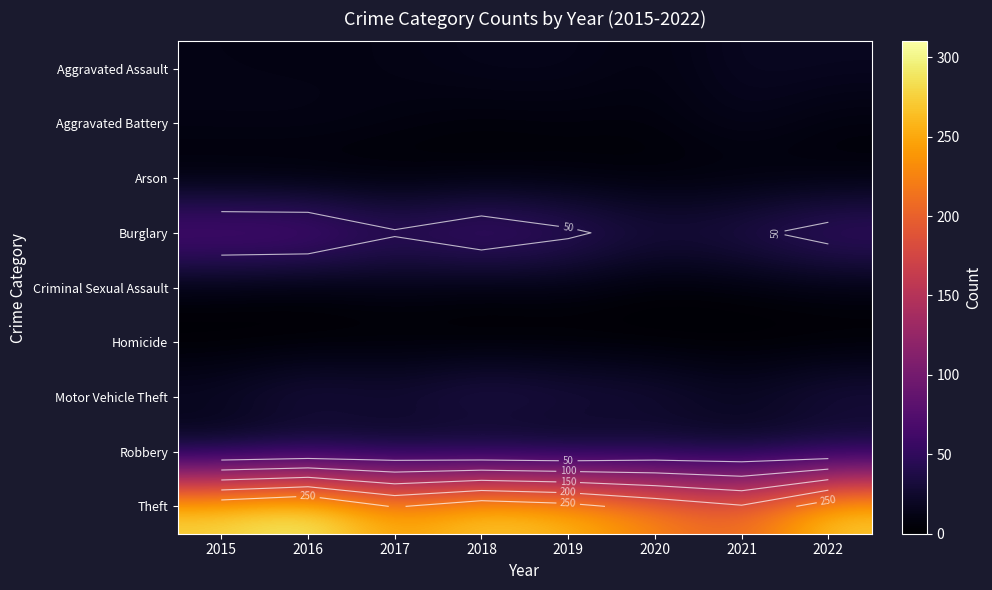

Is the value of Theft at 2015 greater than the value of Robbery at 2017?

Yes